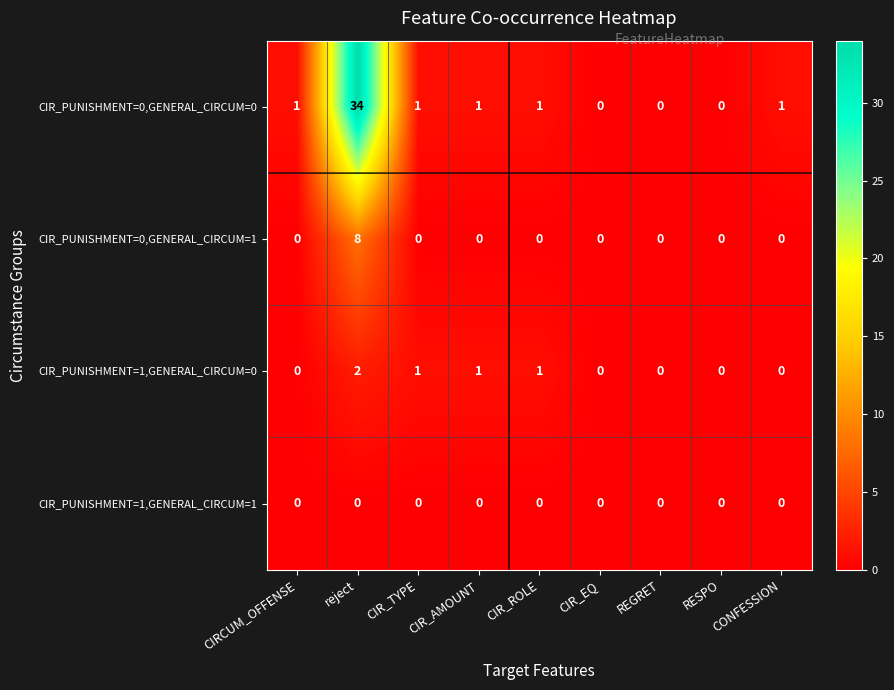

Between reject and CONFESSION, which series saw the biggest shift?

CIR_PUNISHMENT=0,GENERAL_CIRCUM=0